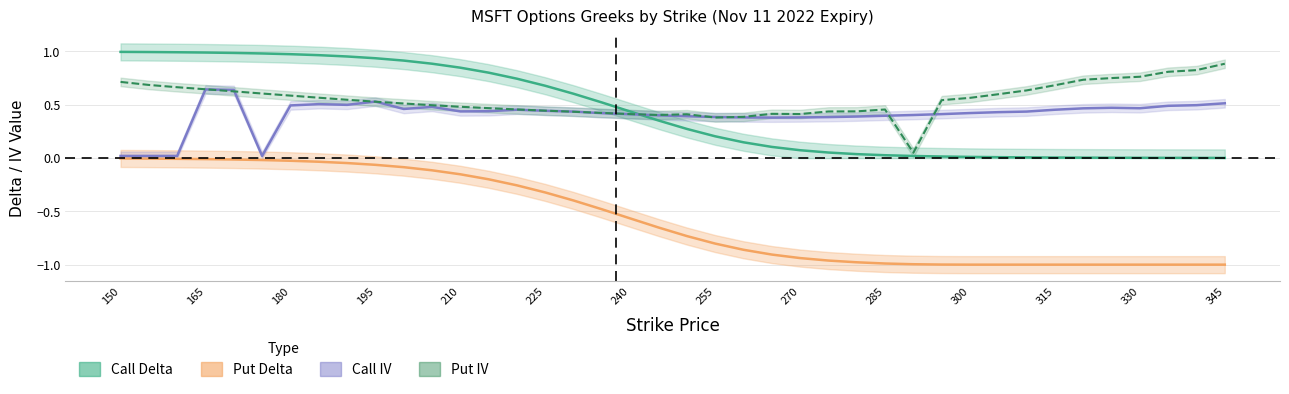

At which category is the sum across all series the highest?

165